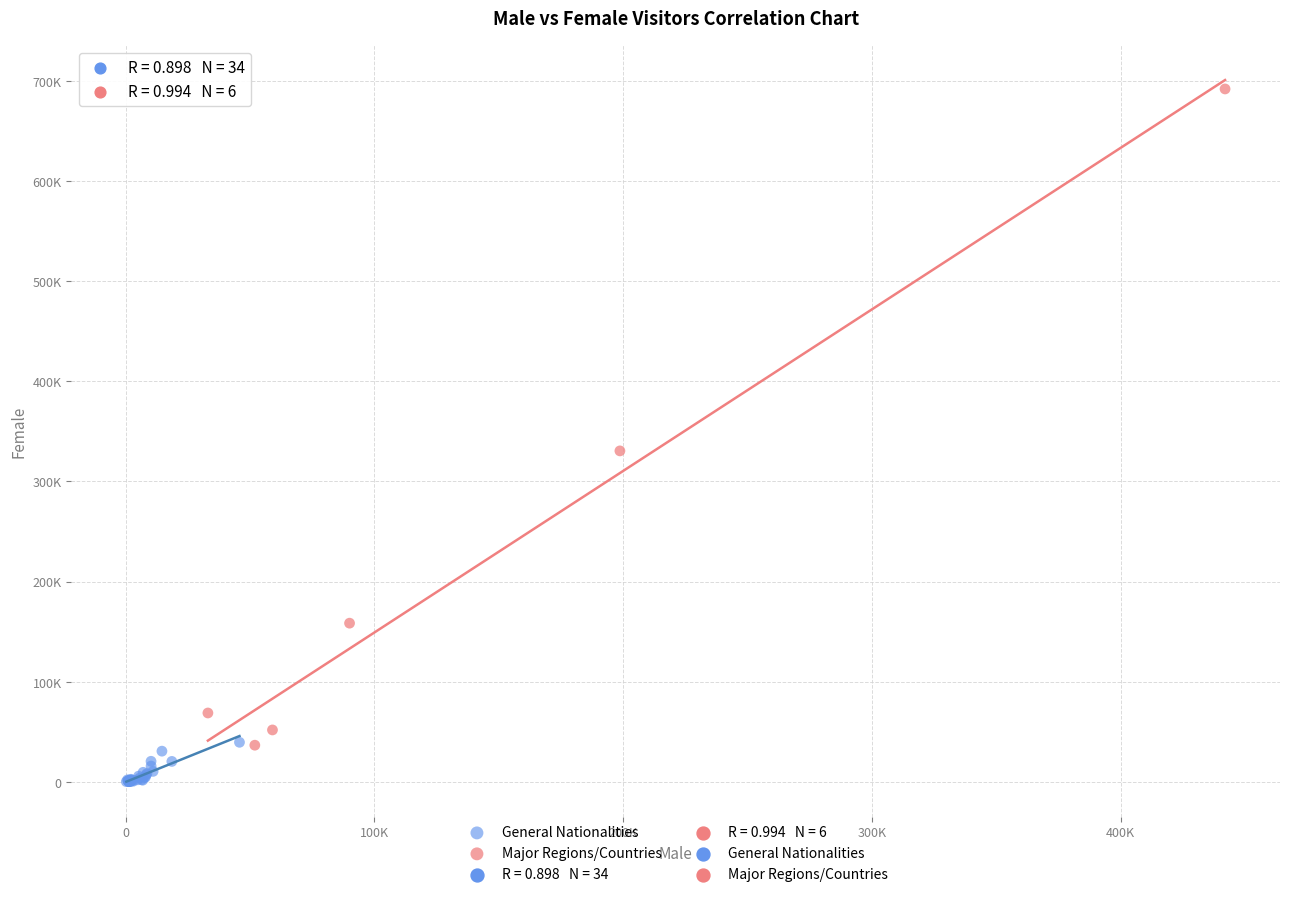

Which series has the widest spread of Y values?

Major Regions/Countries